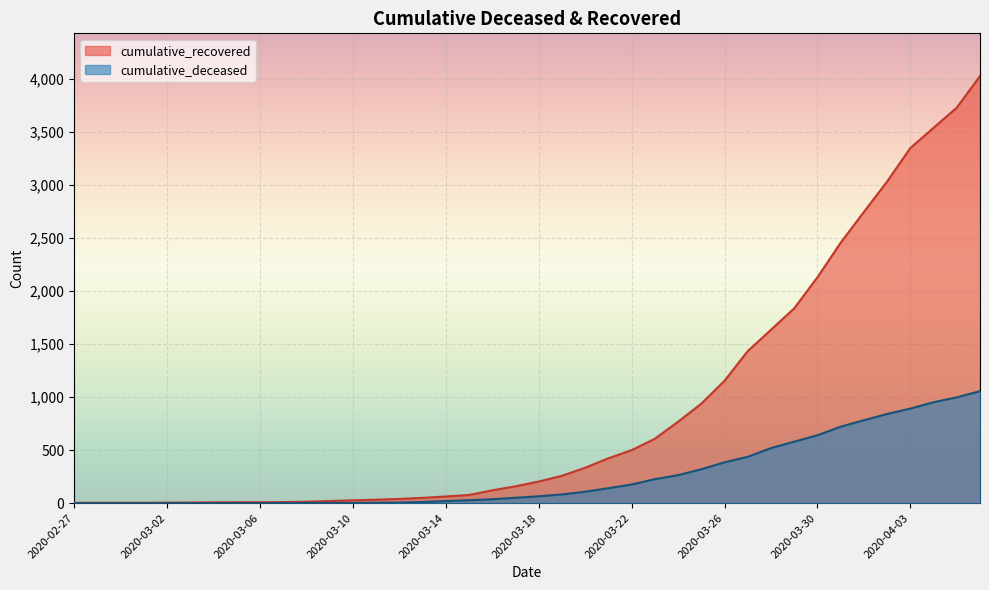

True or false: cumulative_recovered and cumulative_deceased cross at least once.

False